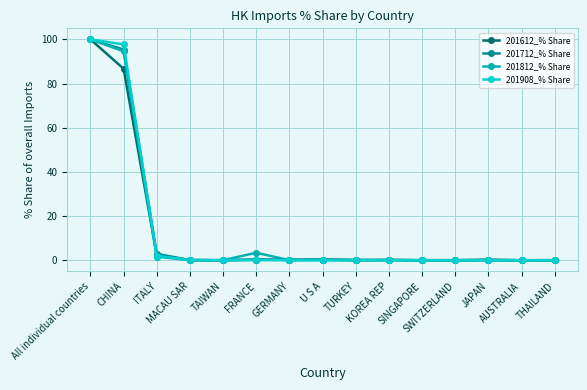

What is the maximum value for 201612_% Share?

100.0